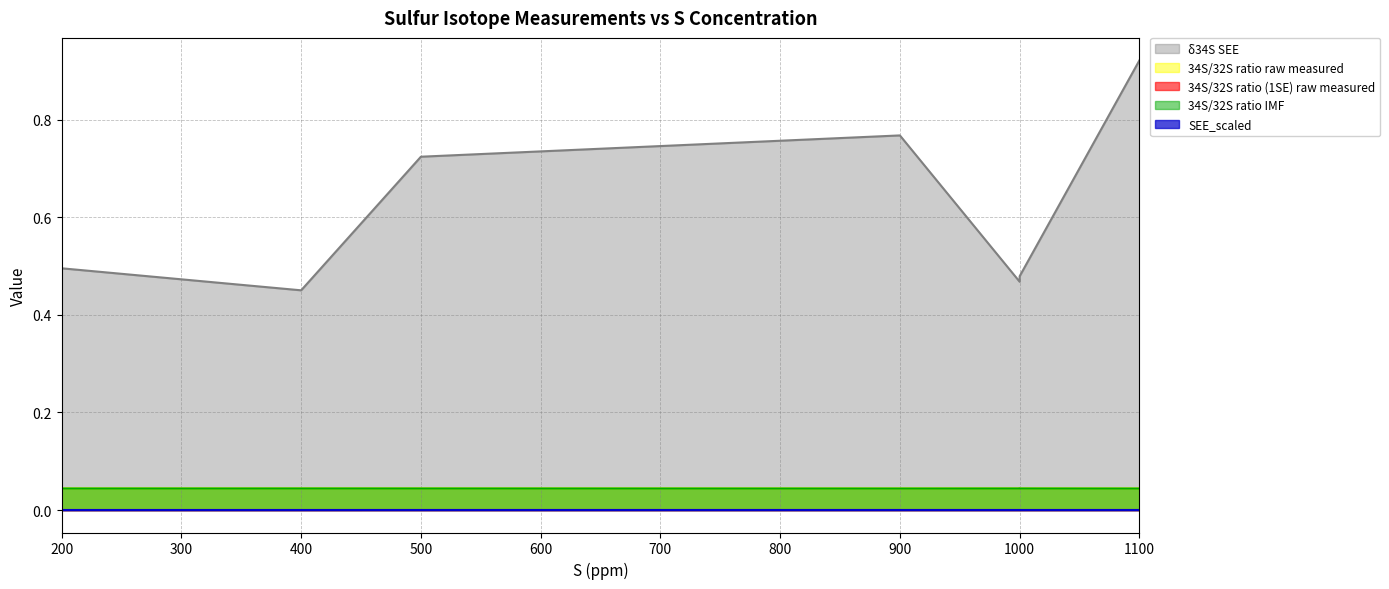

True or false: 34S/32S ratio raw measured has a value of 0.1 at 1000.

False